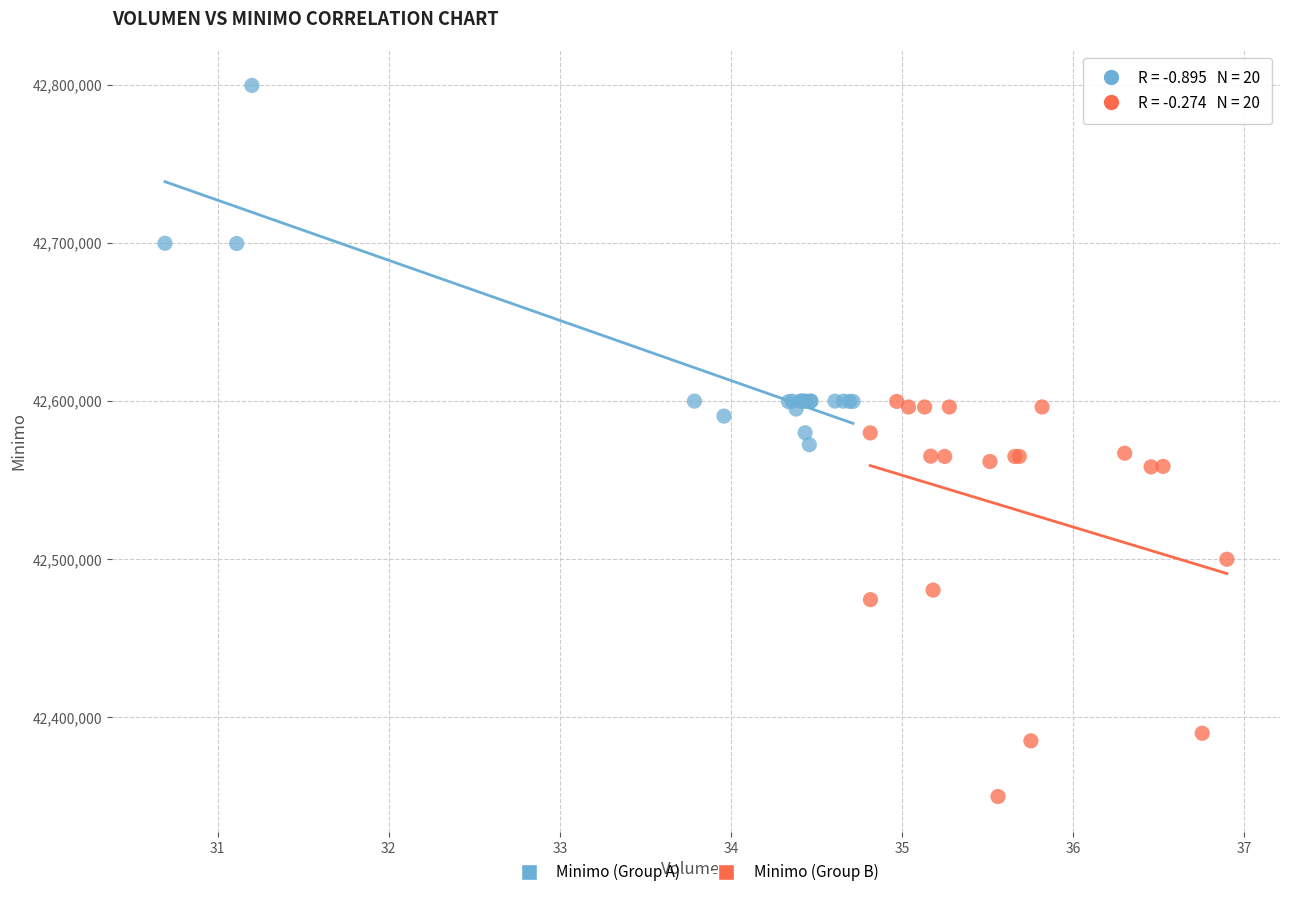

What are all the series names shown in the legend?

Minimo (Group A), Minimo (Group B)